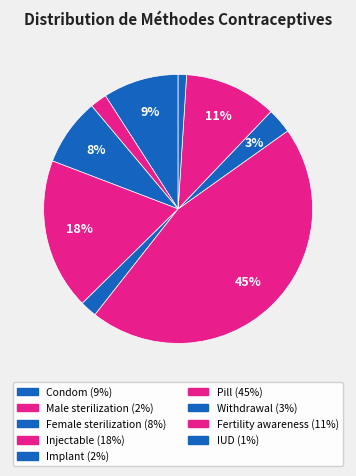

Do Withdrawal and IUD together represent more than half of the pie?

No